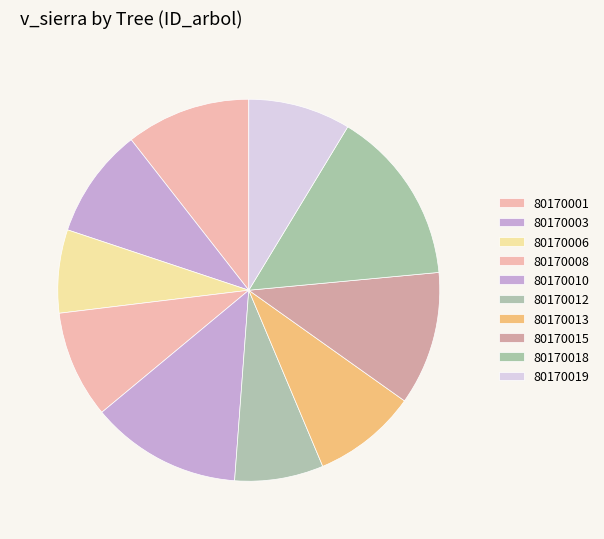

How many slices are in this pie chart?

10